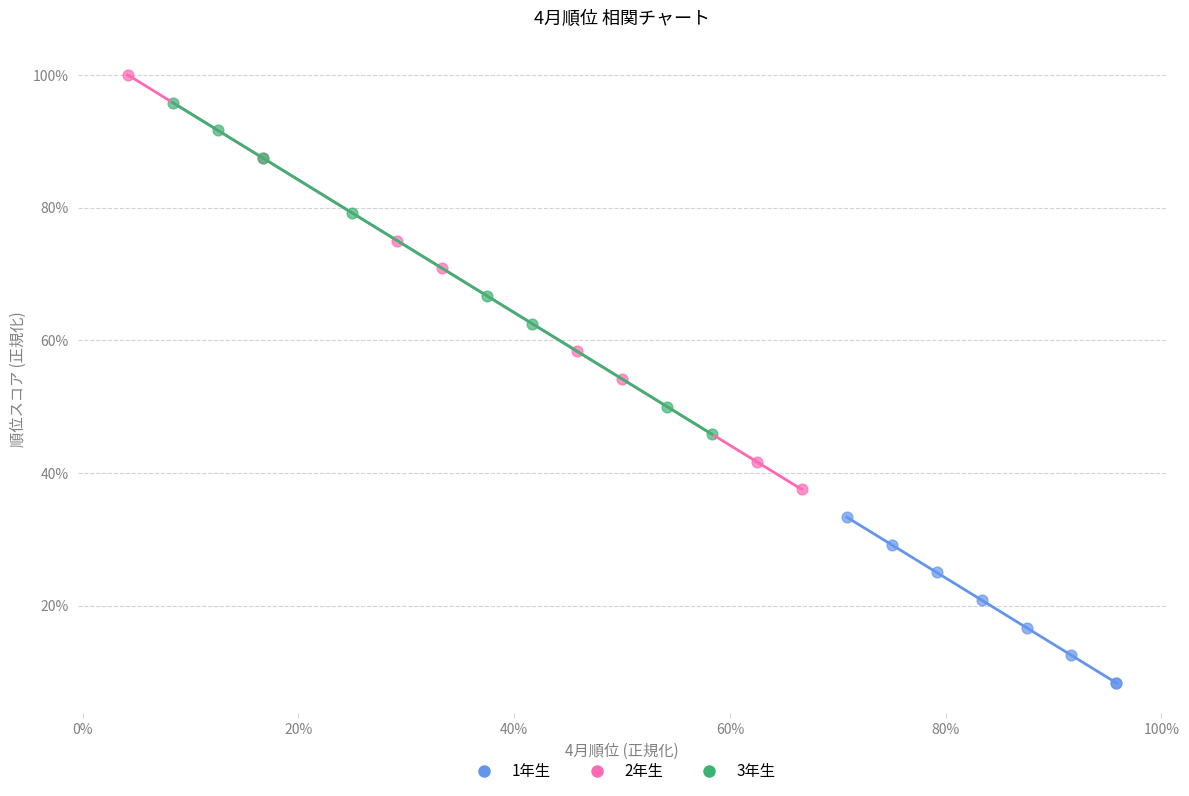

Which series contains the lowest Y value?

1年生